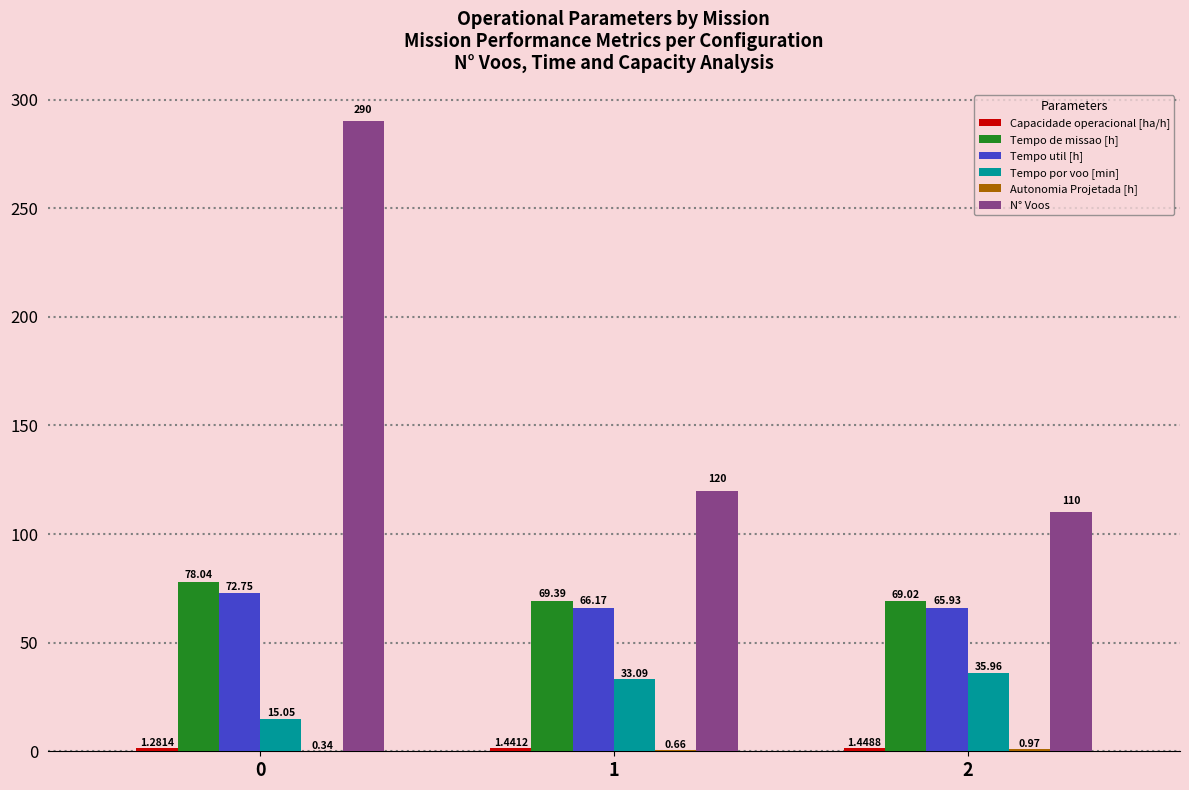

Between 0 and 1, which series saw the biggest shift?

N° Voos